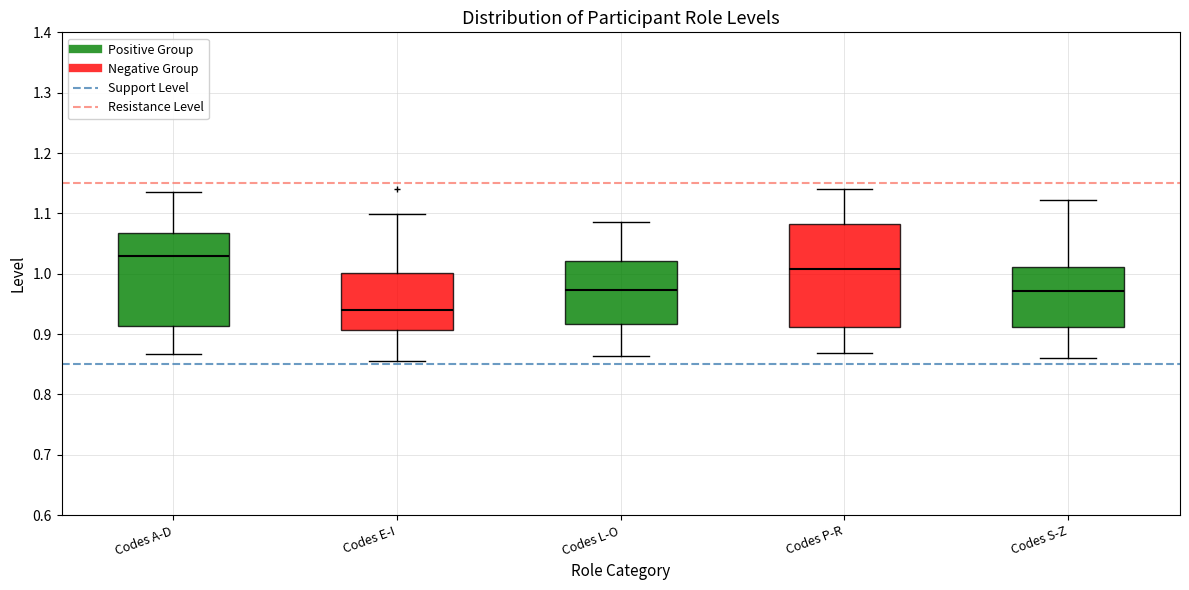

Reading left to right, transcribe this box plot: for each box, give where its median line is, the range the box spans, and where its two whiskers end, as read against the y-axis. The values are not printed on the chart, so give them approximately, as read against the axis.

Codes A-D: median 1.03, box 0.91 to 1.07, whiskers 0.87 to 1.14
Codes E-I: median 0.94, box 0.91 to 1.00, whiskers 0.86 to 1.10
Codes L-O: median 0.97, box 0.92 to 1.02, whiskers 0.86 to 1.09
Codes P-R: median 1.01, box 0.91 to 1.08, whiskers 0.87 to 1.14
Codes S-Z: median 0.97, box 0.91 to 1.01, whiskers 0.86 to 1.12